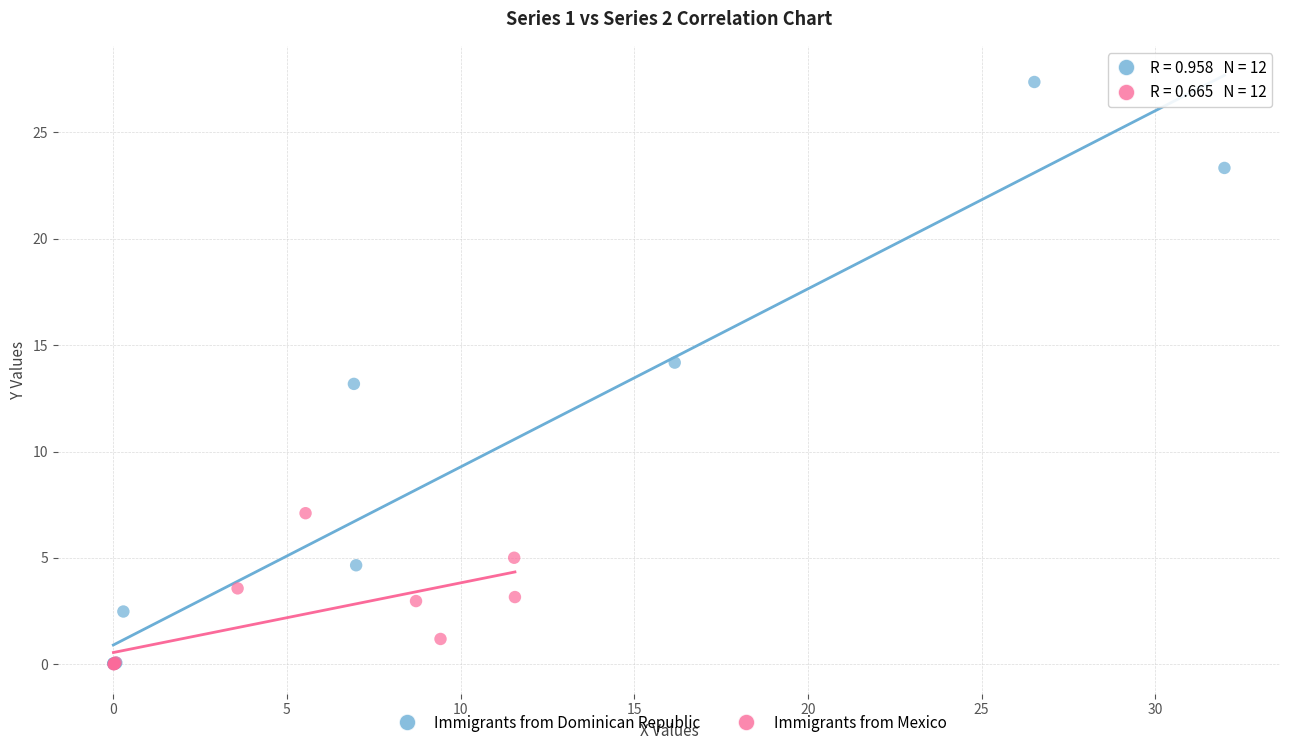

Which series has the widest spread of Y values?

Immigrants from Dominican Republic